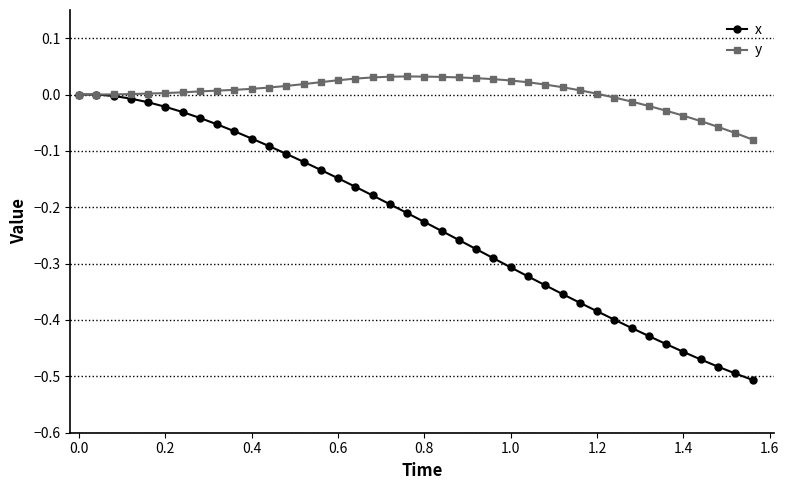

Does the chart display data point markers on the line(s)?

Yes